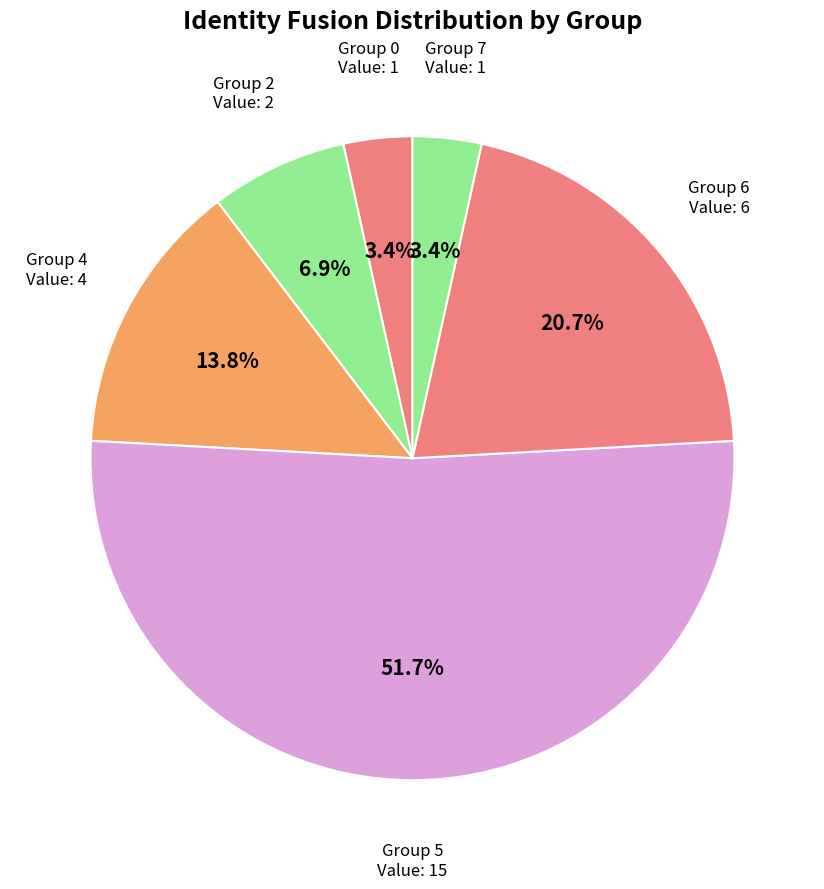

How many segments does this pie chart have?

6